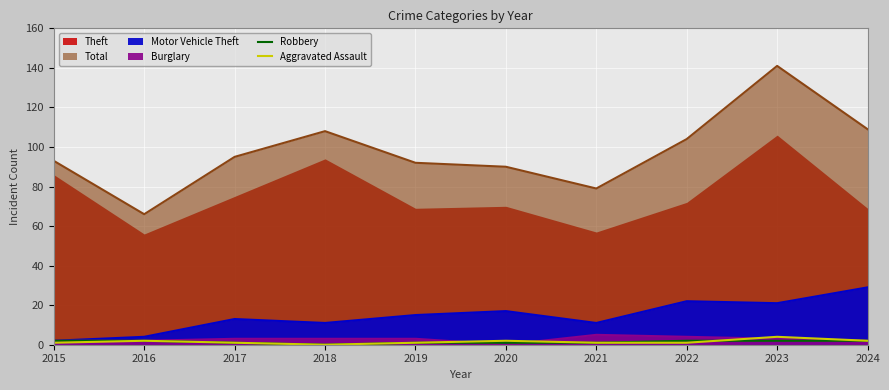

The value of Robbery at 2022 is 3. True or false?

False